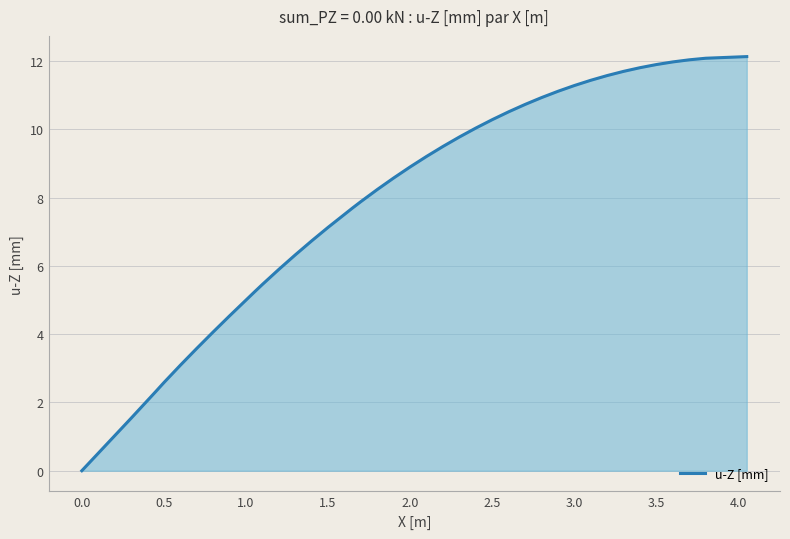

What is the maximum value shown in the chart?

12.1